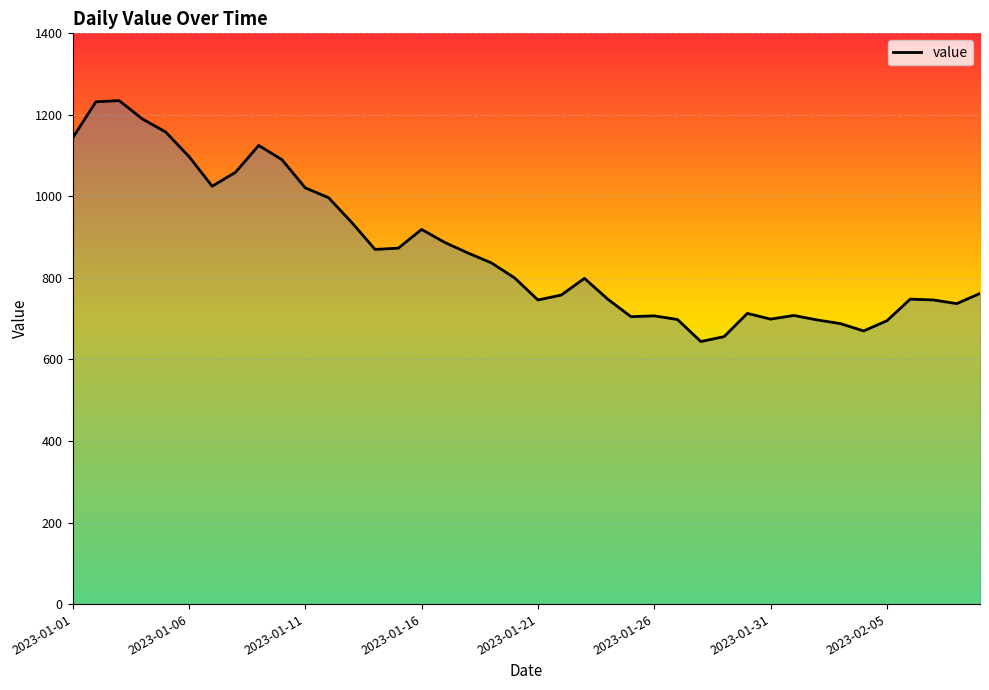

Count the number of data series in this chart.

1